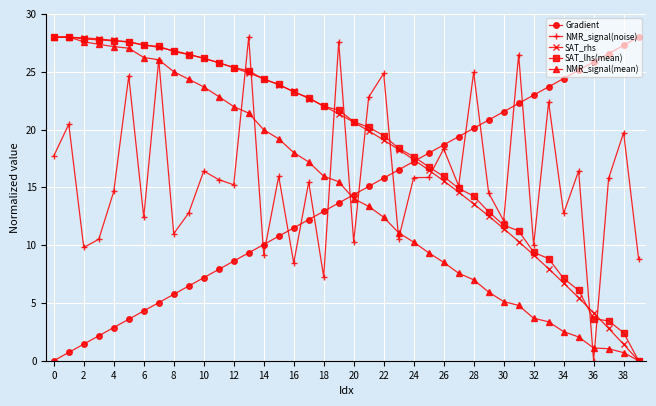

True or false: Gradient and SAT_lhs(mean) cross at least once.

True